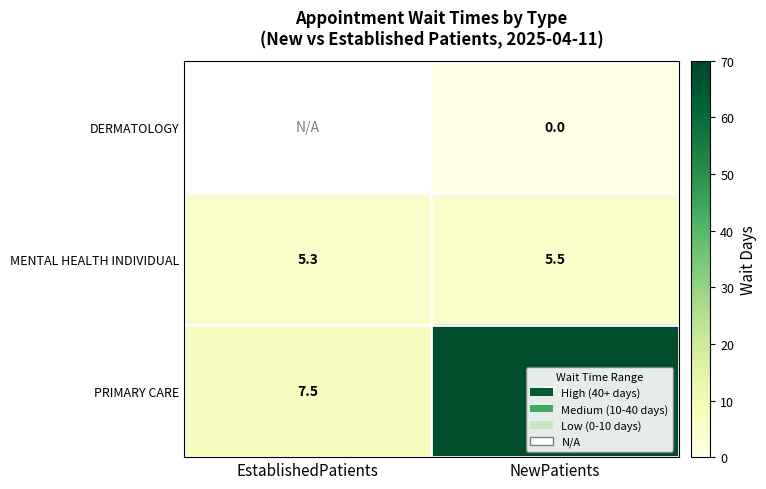

What is the sum of the MENTAL HEALTH INDIVIDUAL values at EstablishedPatients and NewPatients?

10.8